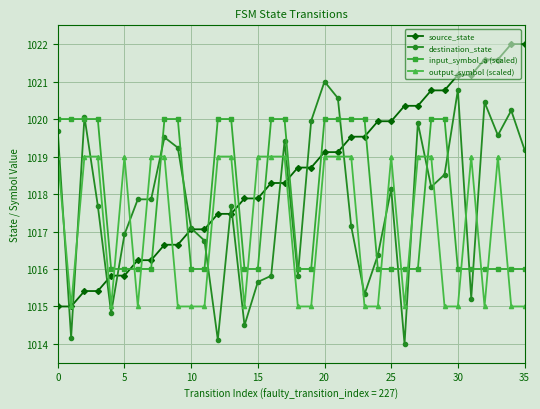

After their last crossing, which series has the higher values: input_symbol_a (scaled) or source_state?

source_state